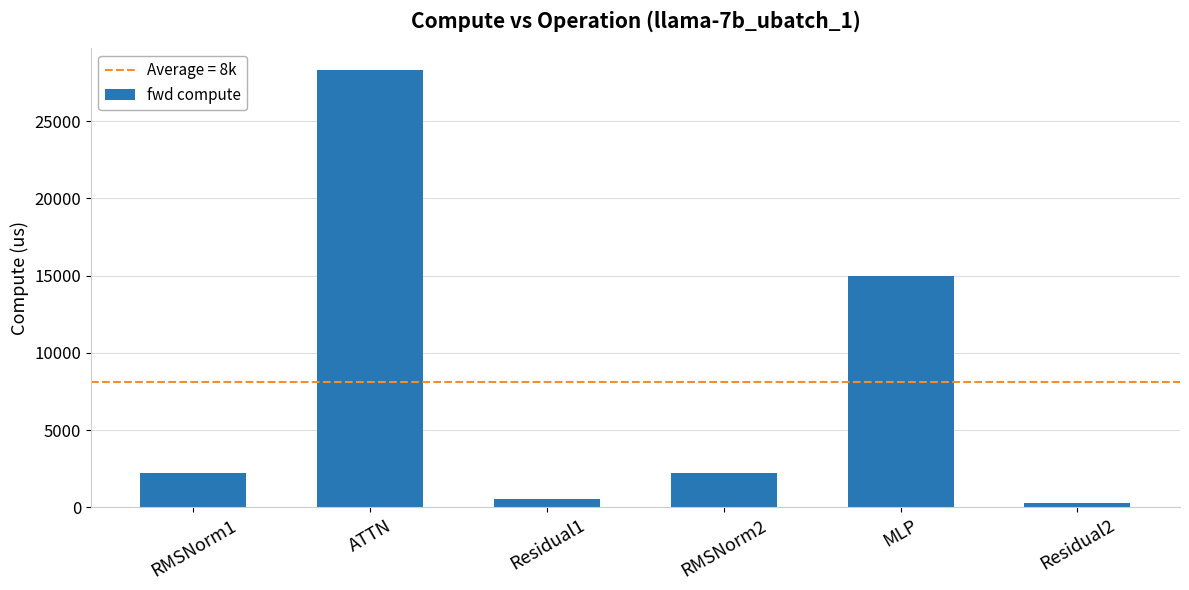

How many bars are there in total?

6